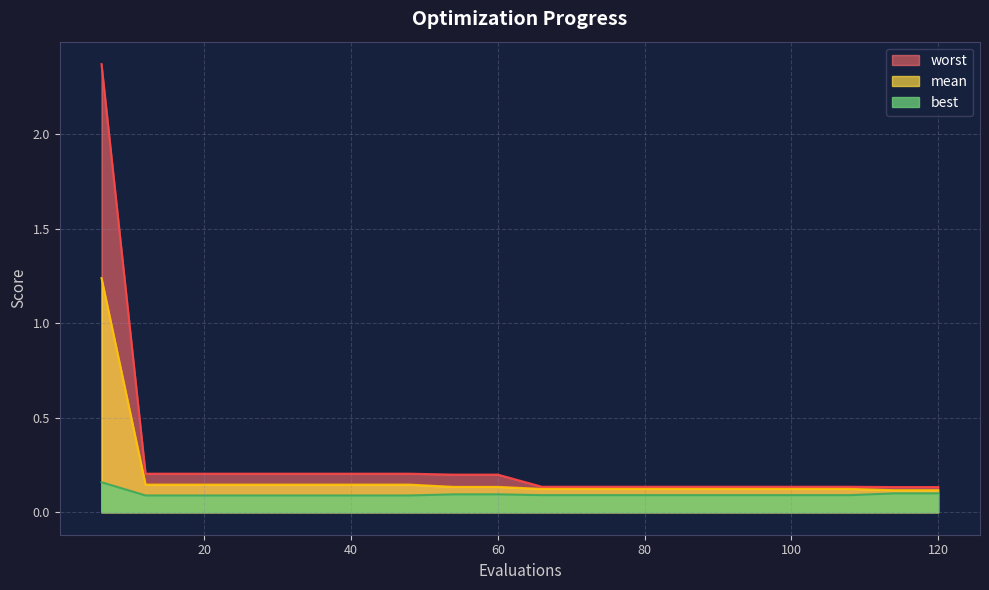

What is the maximum value shown in the chart?

2.4